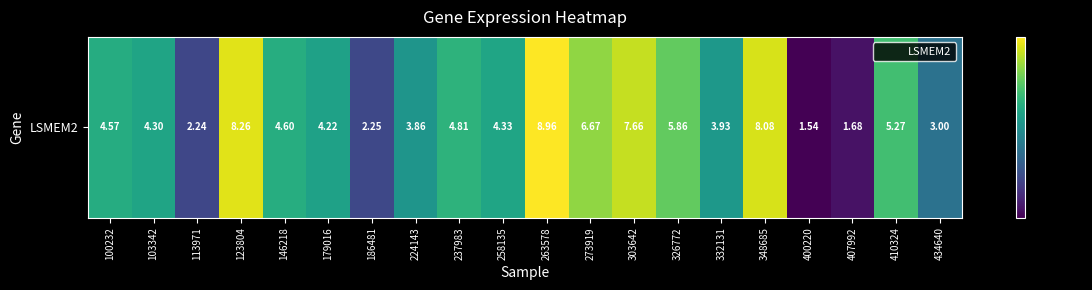

At which category does the chart reach its minimum across all series?

400220